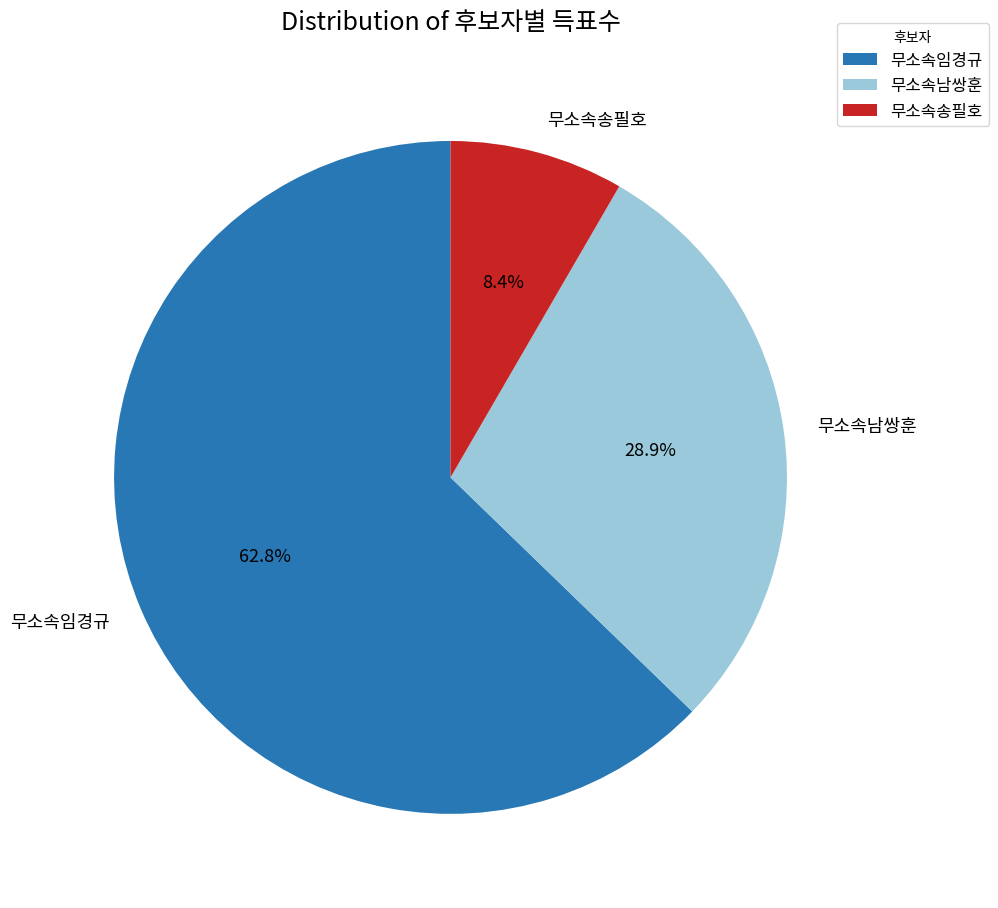

Is there a majority slice in this chart?

Yes